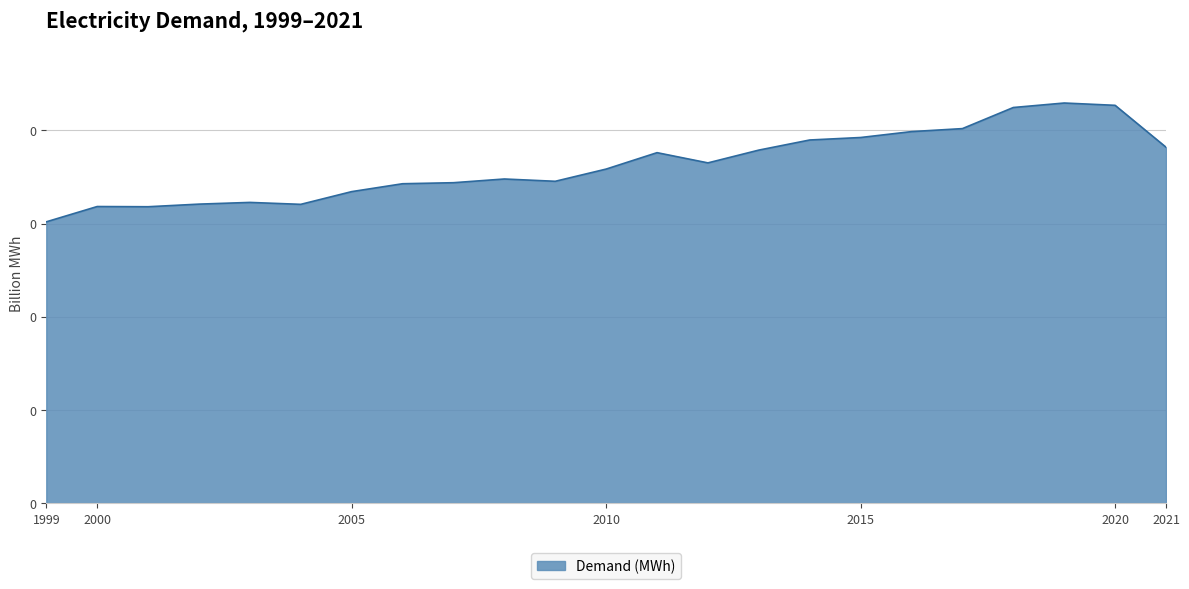

Does the chart have visible grid lines?

Yes